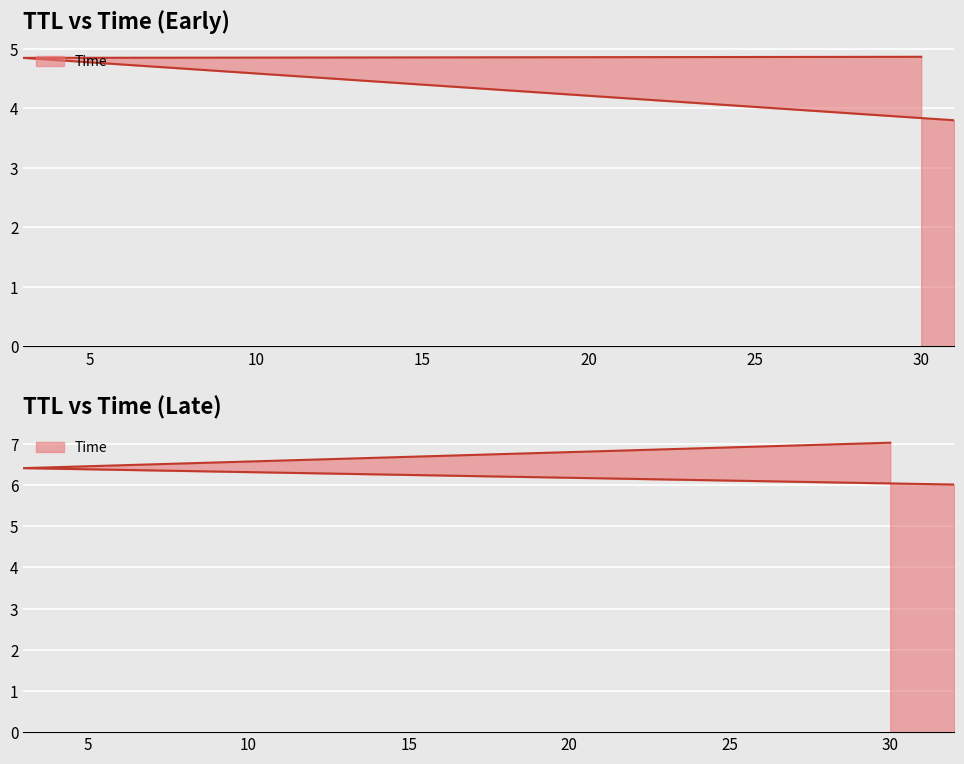

What is the approximate value at 31?

3.8